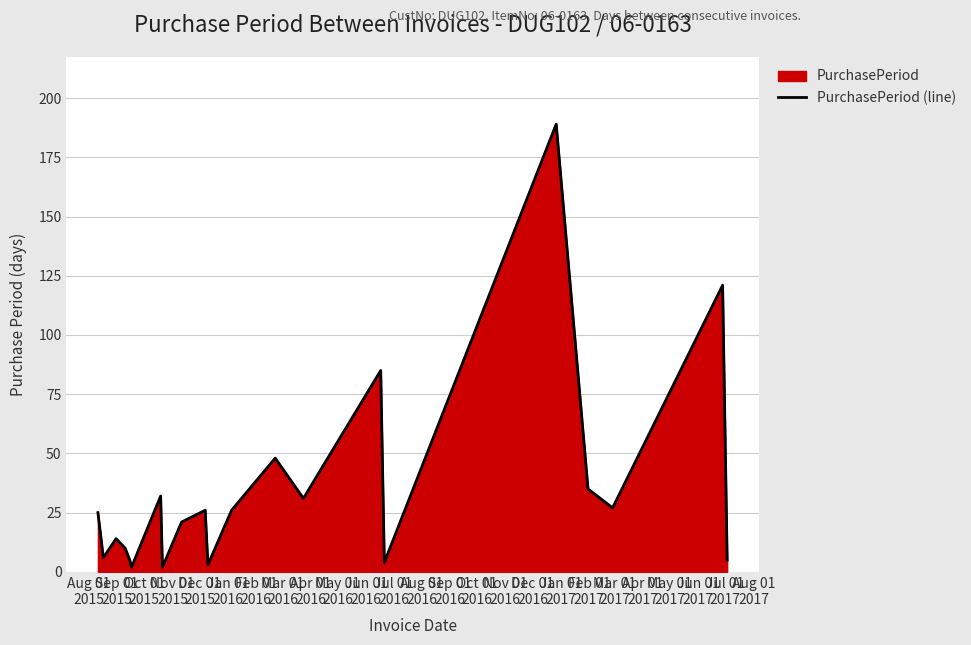

What is the greatest value displayed?

189